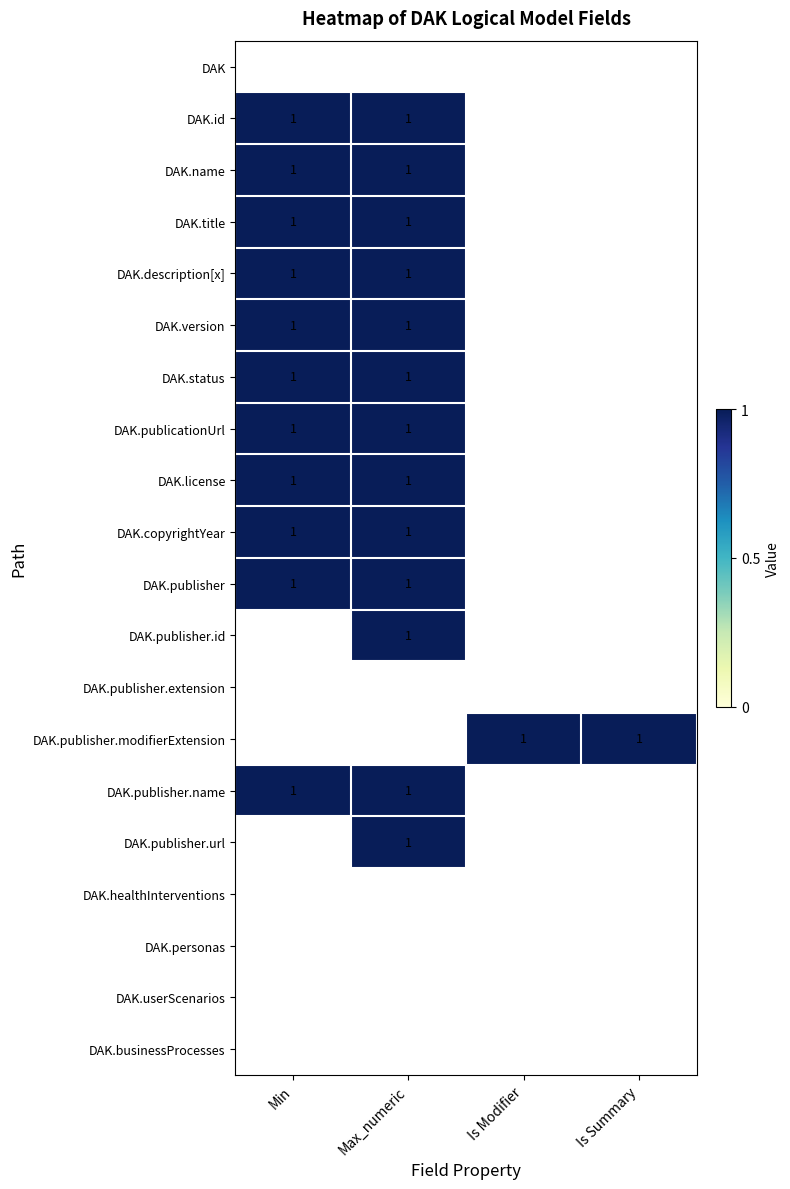

The DAK.version series shows 1 at Max_numeric. True or false?

True